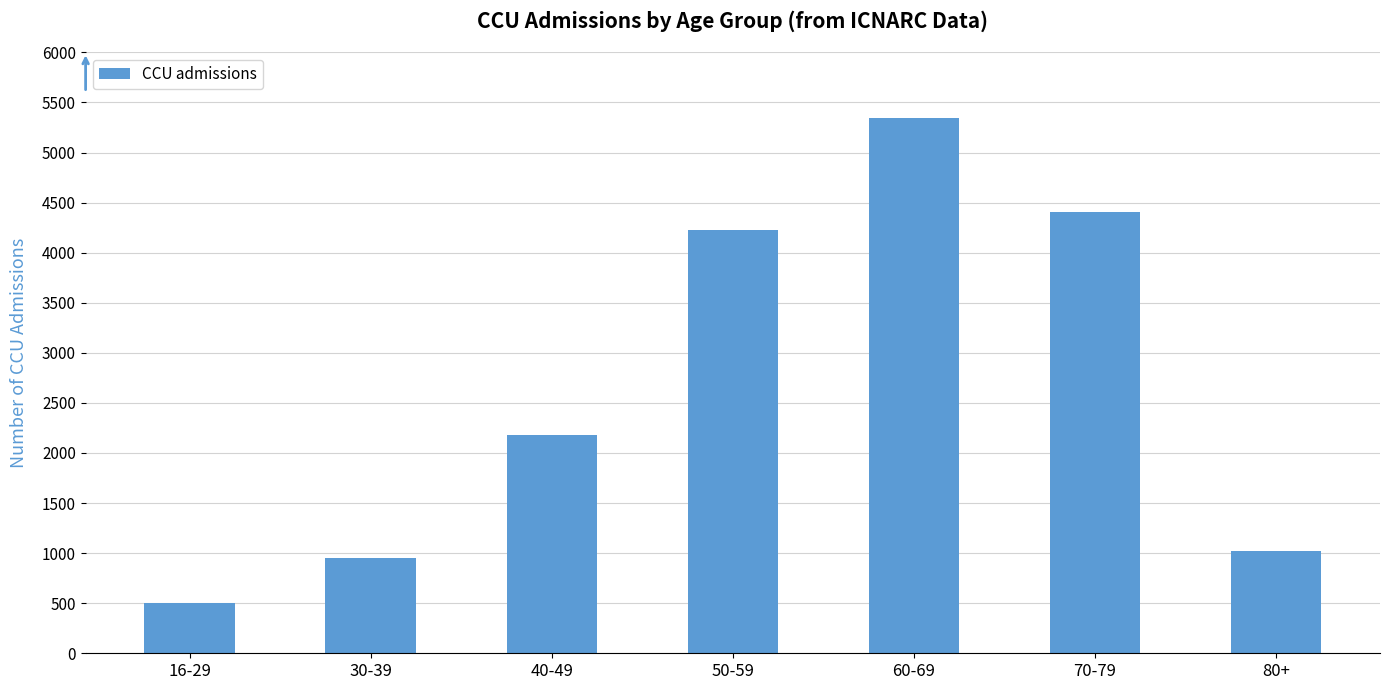

The value at 70-79 is 4411.0. True or false?

True